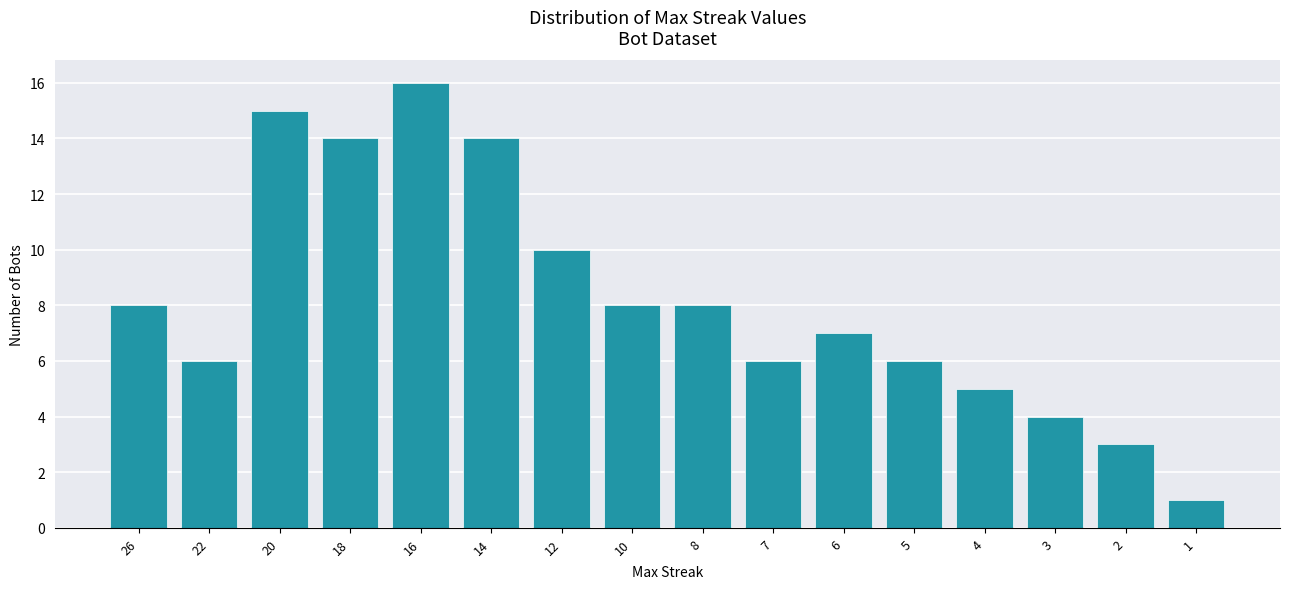

Which has a higher value, 7 or 16?

16